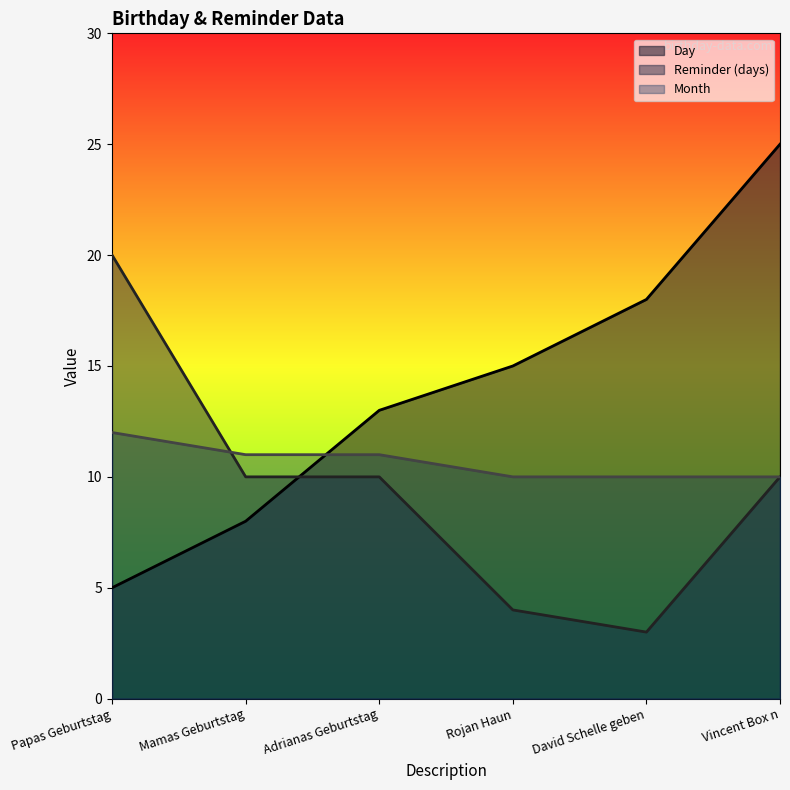

Is the value of Reminder (days) at Mamas Geburtstag greater than the value of Month at Adrianas Geburtstag?

No